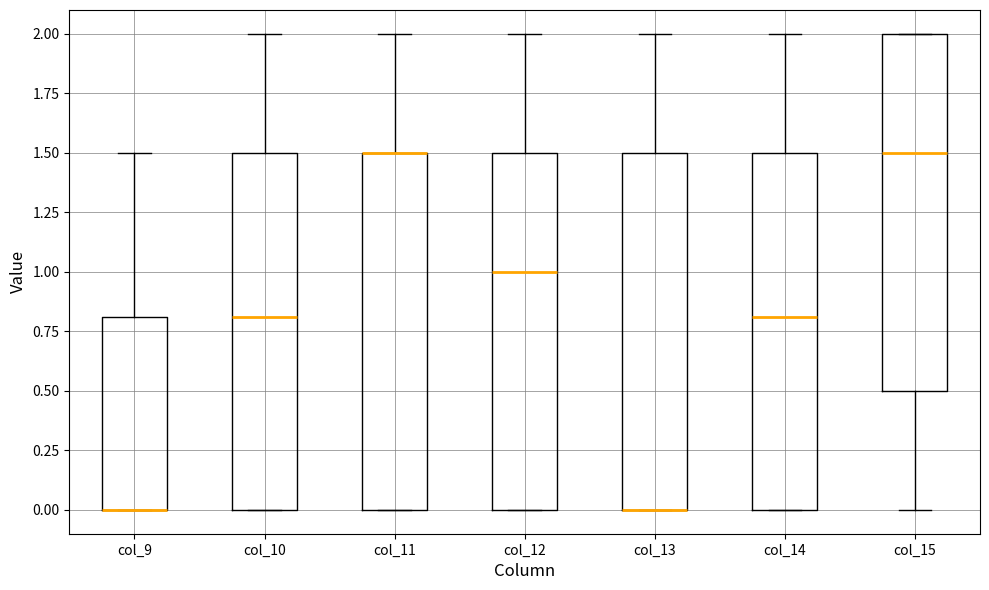

Reading left to right, read every box against the y-axis: the position of its median line, the range the box covers, and the ends of its whiskers. The values are not printed on the chart, so give them approximately, as read against the axis.

col_9: median 0.0 (drawn on the box's lower edge), box 0.0 to 0.8, whiskers 0.0 to 1.5
col_10: median 0.8, box 0.0 to 1.5, whiskers 0.0 to 2.0
col_11: median 1.5 (drawn on the box's upper edge), box 0.0 to 1.5, whiskers 0.0 to 2.0
col_12: median 1.0, box 0.0 to 1.5, whiskers 0.0 to 2.0
col_13: median 0.0 (drawn on the box's lower edge), box 0.0 to 1.5, whiskers 0.0 to 2.0
col_14: median 0.8, box 0.0 to 1.5, whiskers 0.0 to 2.0
col_15: median 1.5, box 0.5 to 2.0, whiskers 0.0 to 2.0